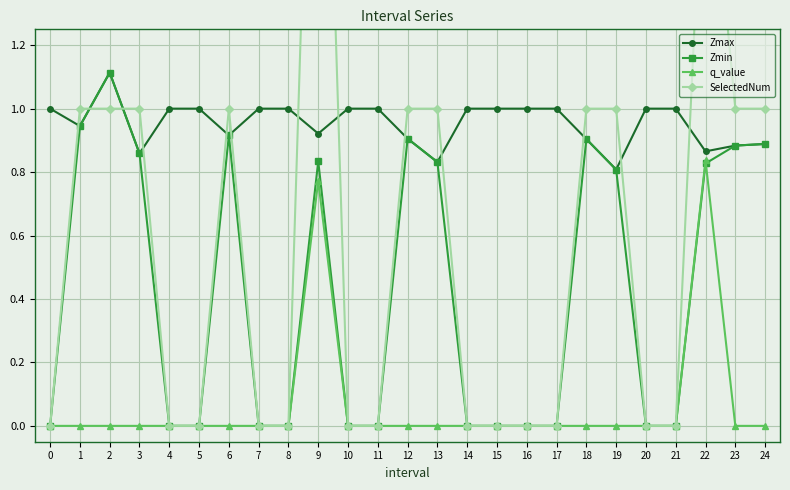

Reading left to right, transcribe all the data shown in this chart.

Zmax: 0=1.0	1=0.9	2=1.1	3=0.9	4=1.0	5=1.0	6=0.9	7=1.0	8=1.0	9=0.9	10=1.0	11=1.0	12=0.9	13=0.8	14=1.0	15=1.0	16=1.0	17=1.0	18=0.9	19=0.8	20=1.0	21=1.0	22=0.9	23=0.9	24=0.9
Zmin: 0=0.0	1=0.9	2=1.1	3=0.9	4=0.0	5=0.0	6=0.9	7=0.0	8=0.0	9=0.8	10=0.0	11=0.0	12=0.9	13=0.8	14=0.0	15=0.0	16=0.0	17=0.0	18=0.9	19=0.8	20=0.0	21=0.0	22=0.8	23=0.9	24=0.9
q_value: 0=0.0	1=0.0	2=0.0	3=0.0	4=0.0	5=0.0	6=0.0	7=0.0	8=0.0	9=0.8	10=0.0	11=0.0	12=0.0	13=0.0	14=0.0	15=0.0	16=0.0	17=0.0	18=0.0	19=0.0	20=0.0	21=0.0	22=0.8	23=0.0	24=0.0
SelectedNum: 0=0.0	1=1.0	2=1.0	3=1.0	4=0.0	5=0.0	6=1.0	7=0.0	8=0.0	9=3.0	10=0.0	11=0.0	12=1.0	13=1.0	14=0.0	15=0.0	16=0.0	17=0.0	18=1.0	19=1.0	20=0.0	21=0.0	22=2.0	23=1.0	24=1.0